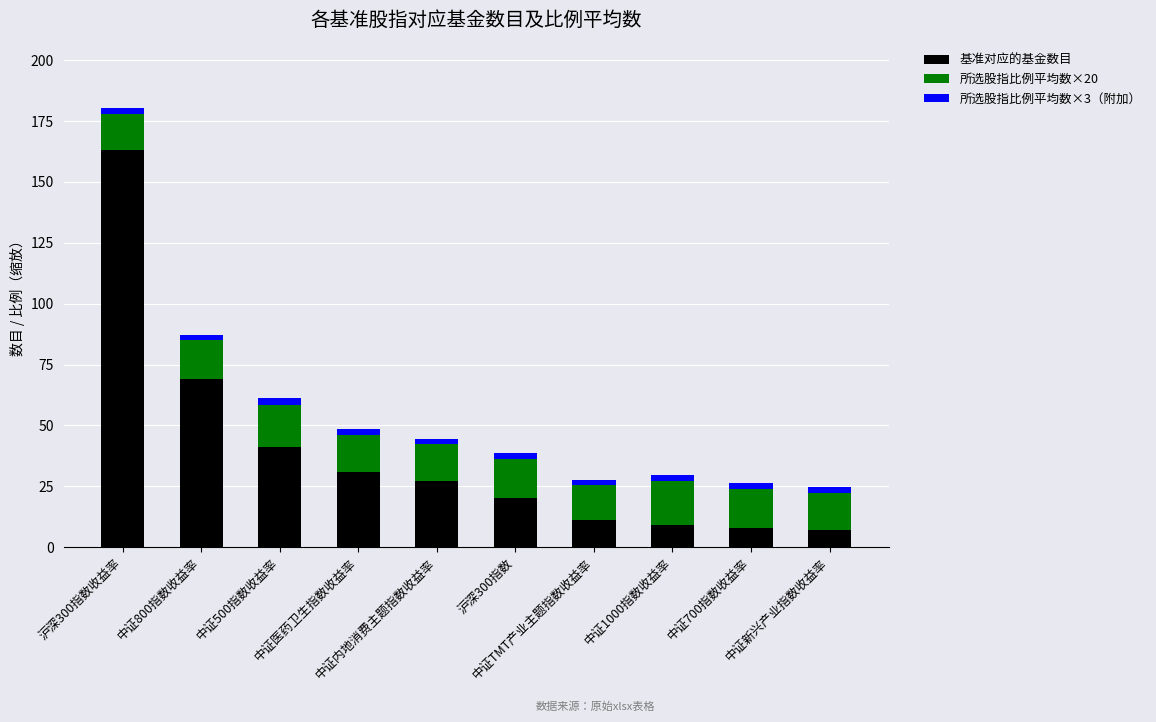

What is the minimum value for 基准对应的基金数目?

7.0